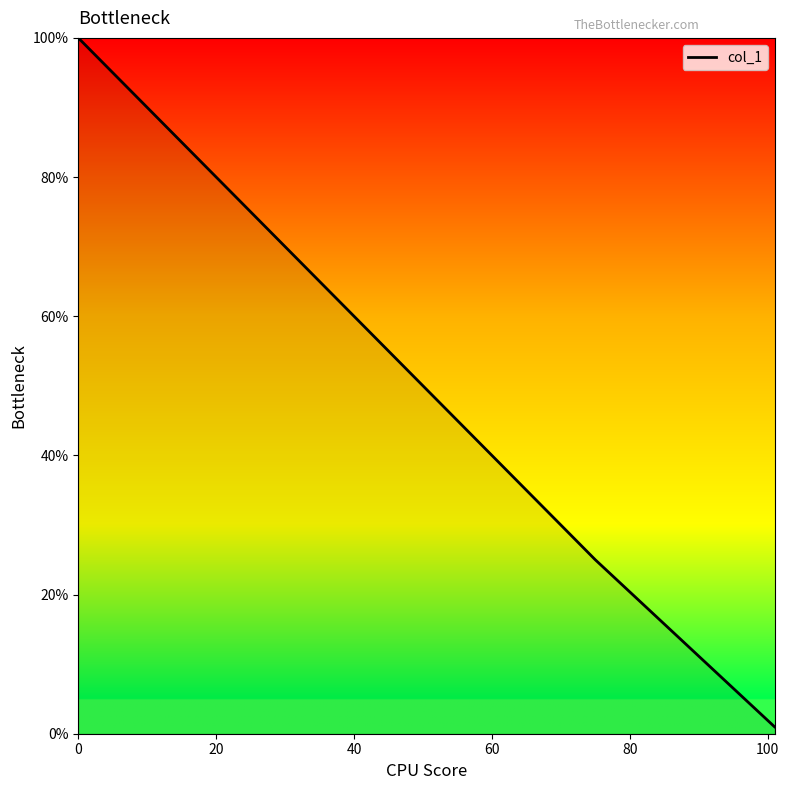

What is the difference between the maximum and minimum values?

99